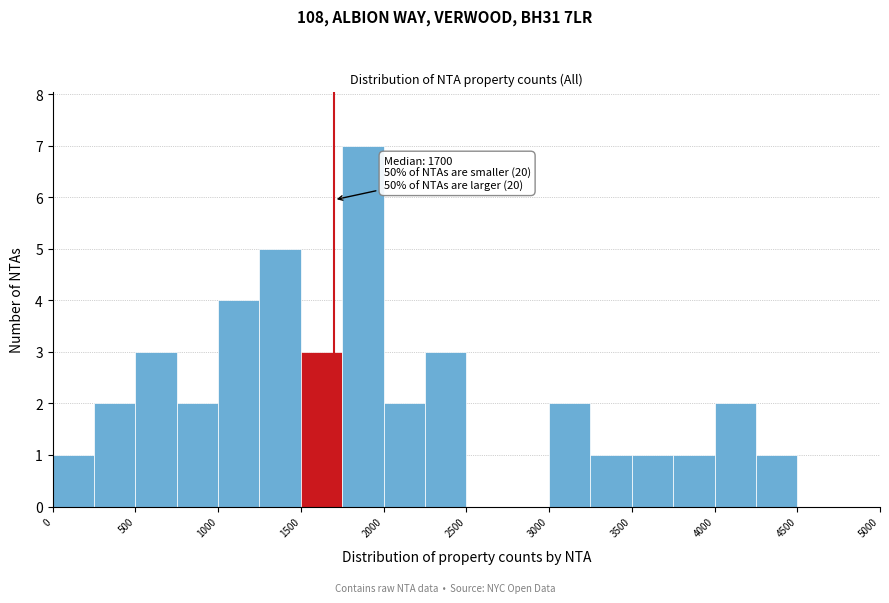

Which range on the x-axis has the tallest bar?

1750 to 2000